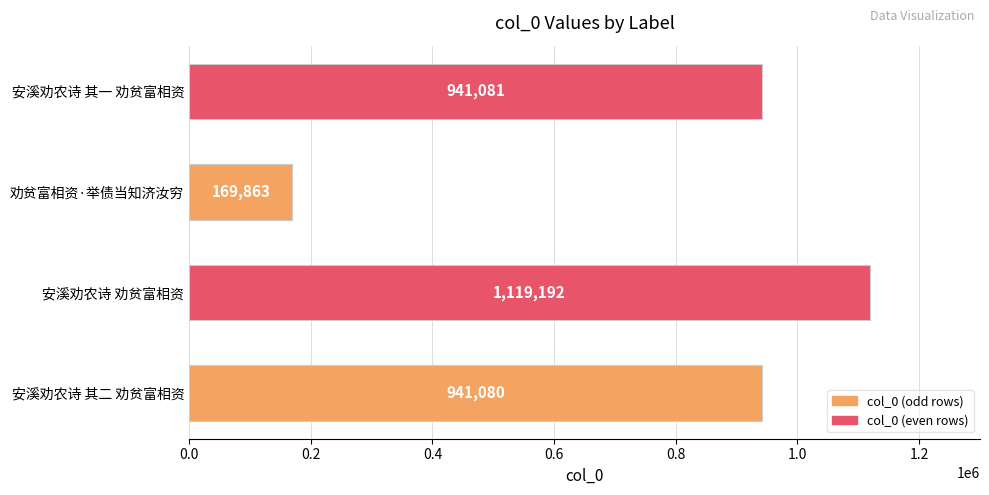

How many data points are less than 941081?

2